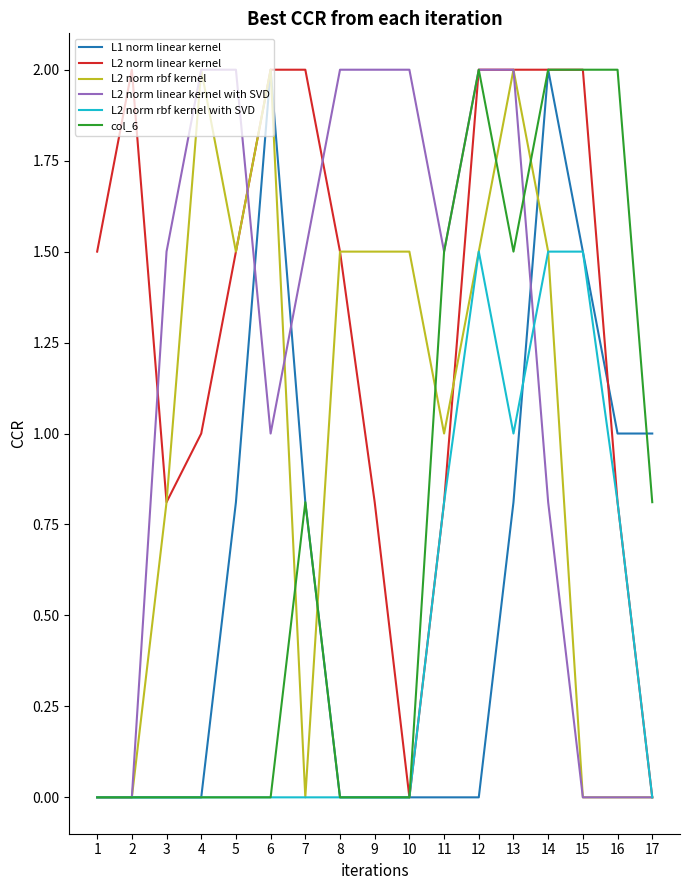

The value of L2 norm rbf kernel at 8 is 1.5. True or false?

True